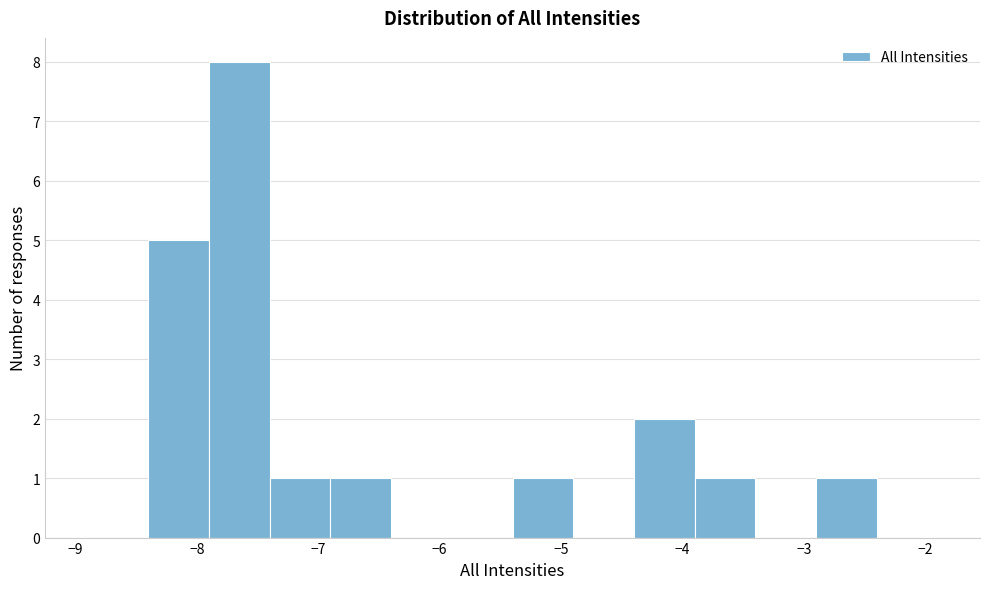

Reading left to right, transcribe this chart: for each bar, give the range it covers on the x-axis and its height. The values are not printed on the chart, so give them approximately, as read against the axis.

-8.9 to -8.4: 0
-8.4 to -7.9: 5
-7.9 to -7.4: 8
-7.4 to -6.9: 1
-6.9 to -6.4: 1
-6.4 to -5.9: 0
-5.9 to -5.4: 0
-5.4 to -4.9: 1
-4.9 to -4.4: 0
-4.4 to -3.9: 2
-3.9 to -3.4: 1
-3.4 to -2.9: 0
-2.9 to -2.4: 1
-2.4 to -1.9: 0